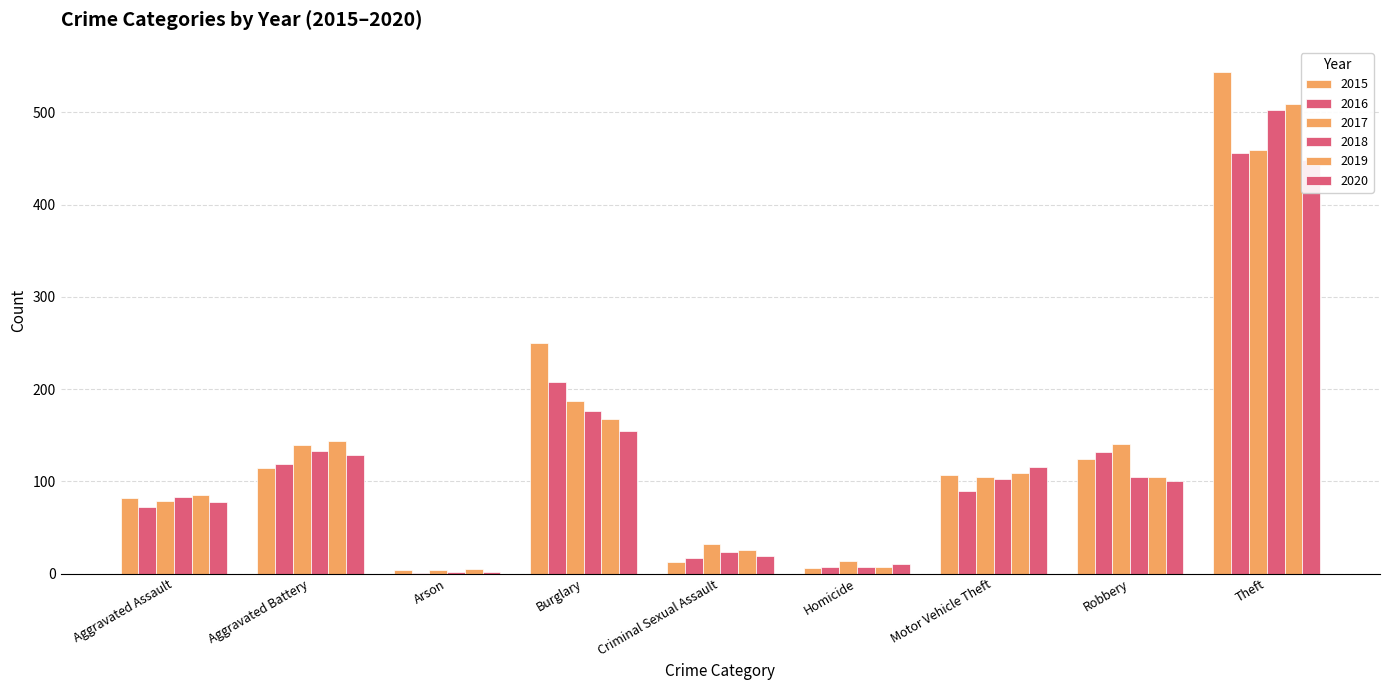

How many data points in 2015 are above 107?

4